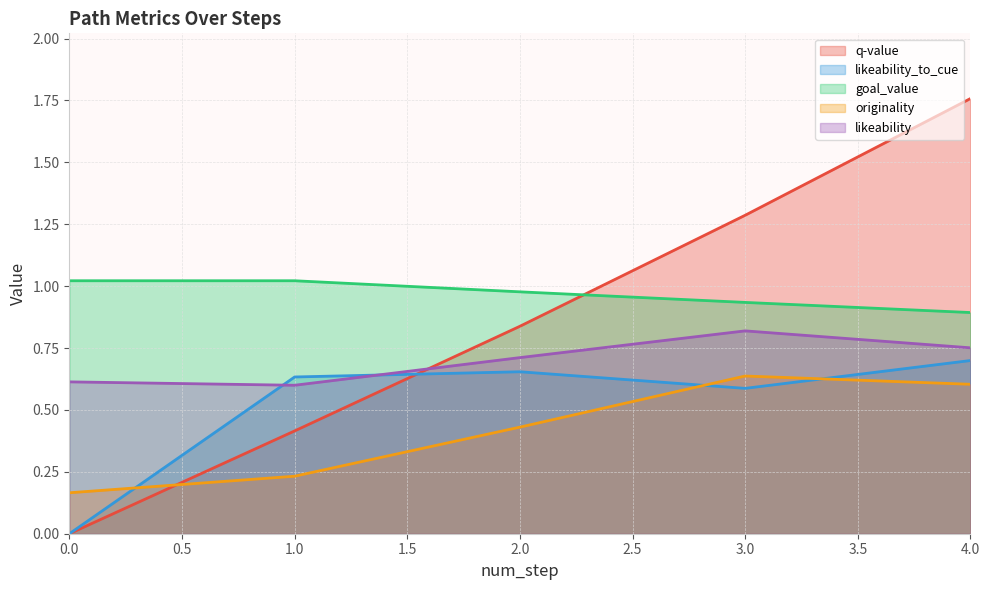

Reading left to right, extract all data points from this chart.

q-value: 0.0	0.4	0.8	1.3	1.8
likeability_to_cue: 0.0	0.6	0.7	0.6	0.7
goal_value: 1.0	1.0	1.0	0.9	0.9
originality: 0.2	0.2	0.4	0.6	0.6
likeability: 0.6	0.6	0.7	0.8	0.8